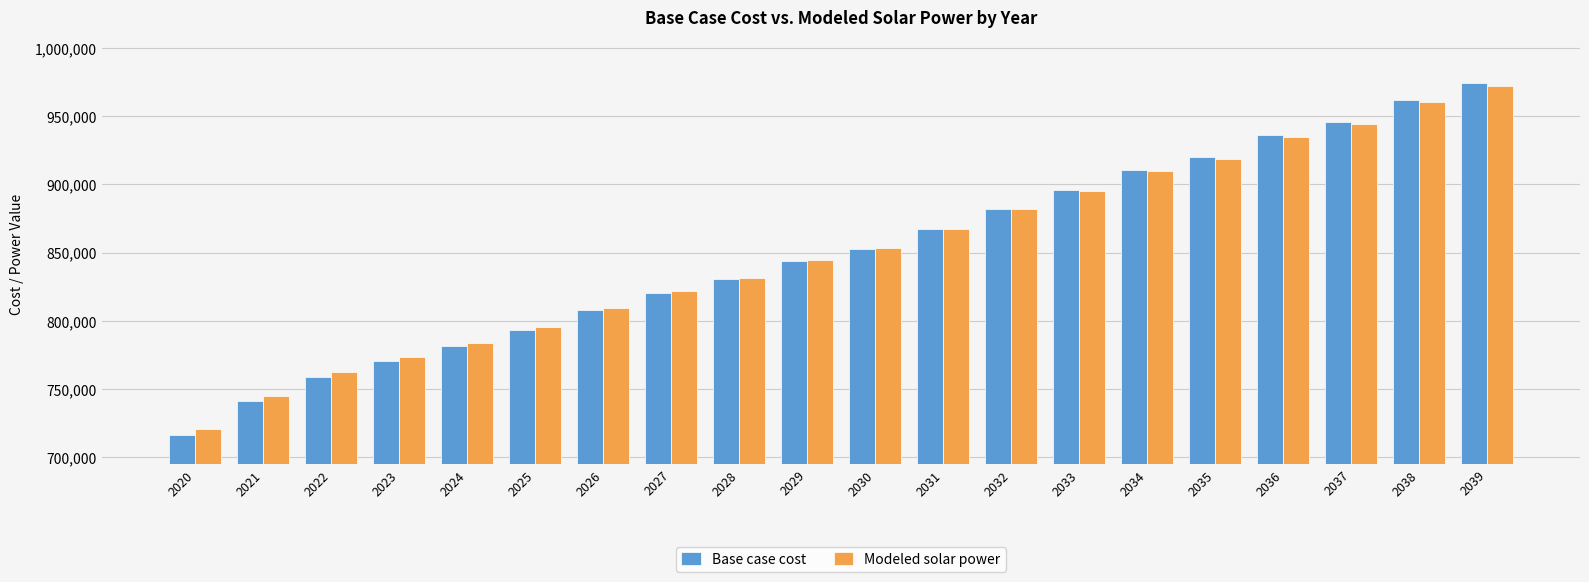

Between 2020 and 2033, which series saw the biggest shift?

Base case cost